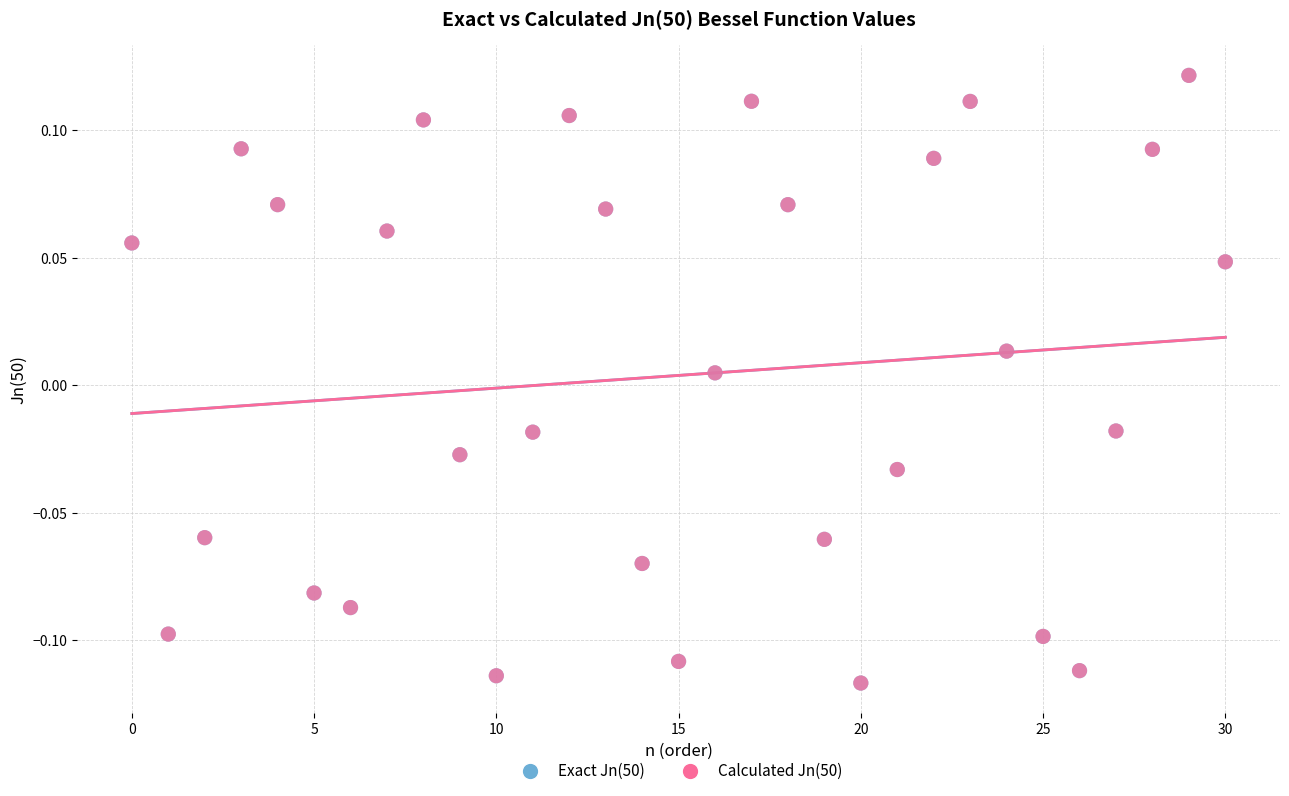

Which series has the largest Y range (max minus min)?

Exact Jn(50)